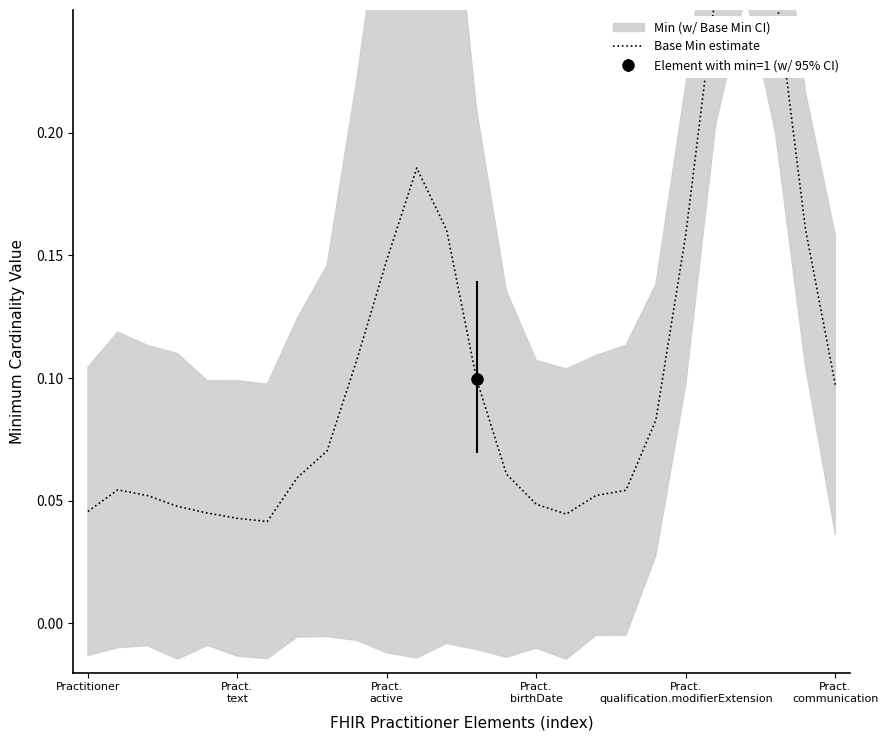

How many lines are shown in the chart?

1